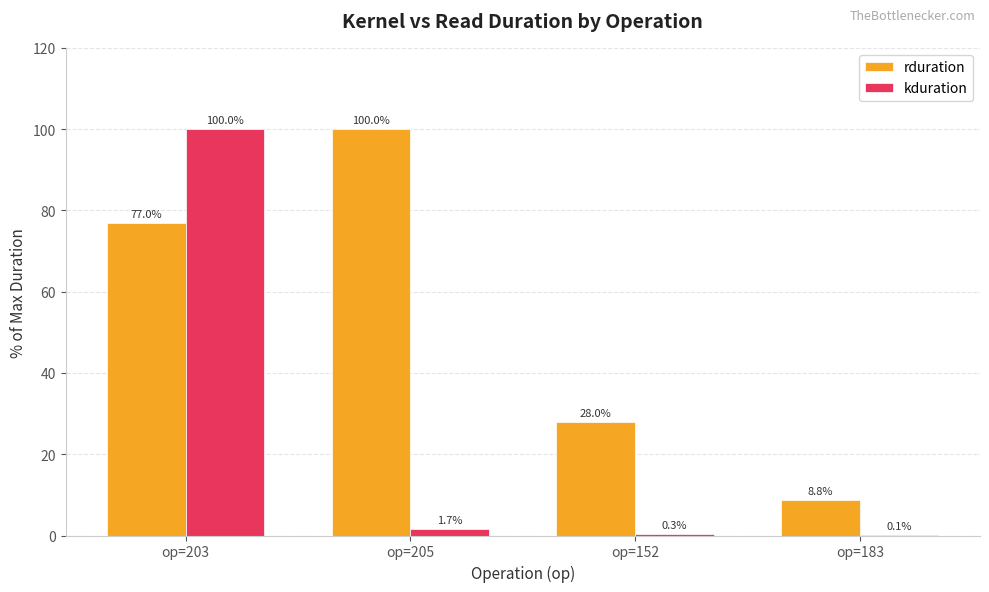

How many distinct data groups are displayed?

2